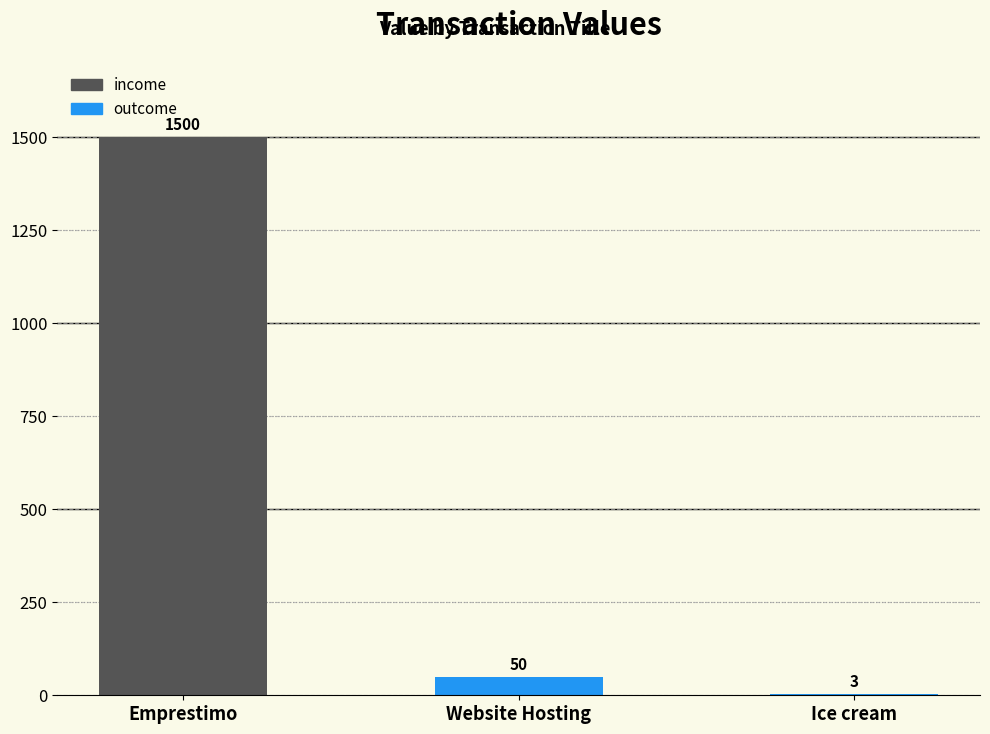

The value at Ice cream is 3. True or false?

True